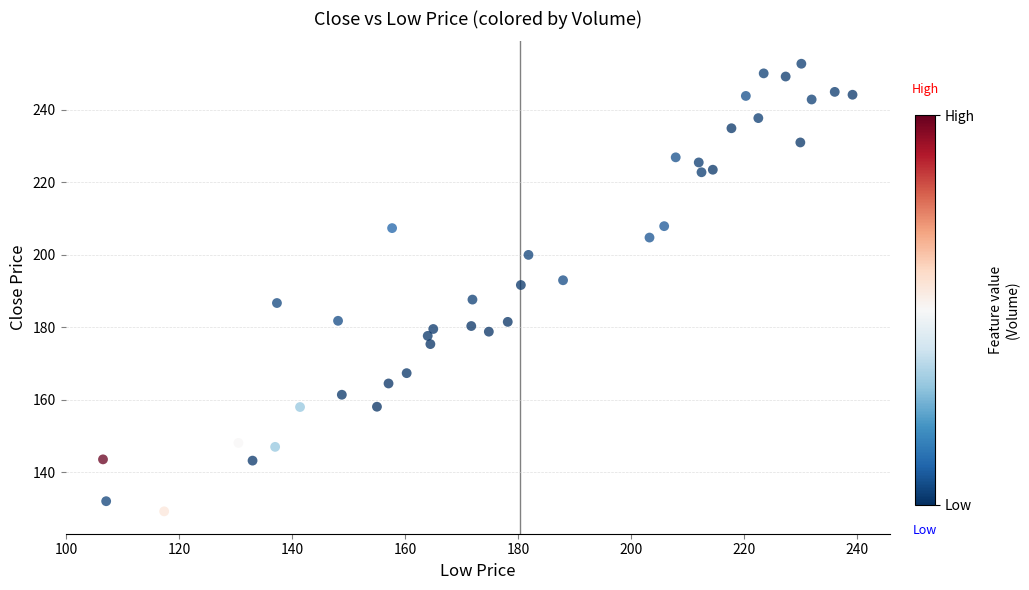

What is the range of X values (max minus min)?

132.7